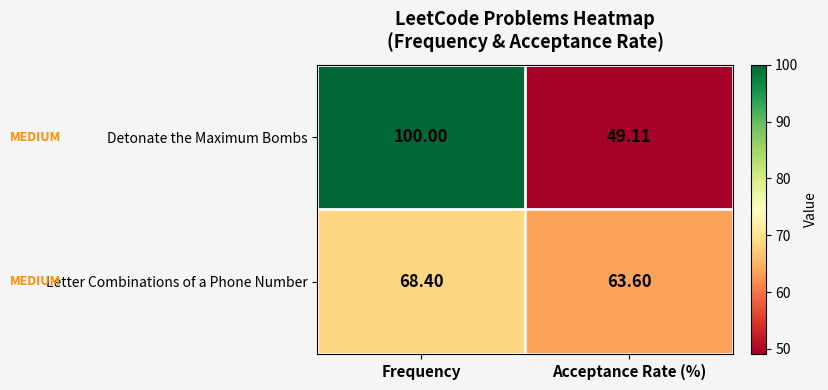

At which label does Letter Combinations of a Phone Number reach its minimum?

Acceptance Rate (%)